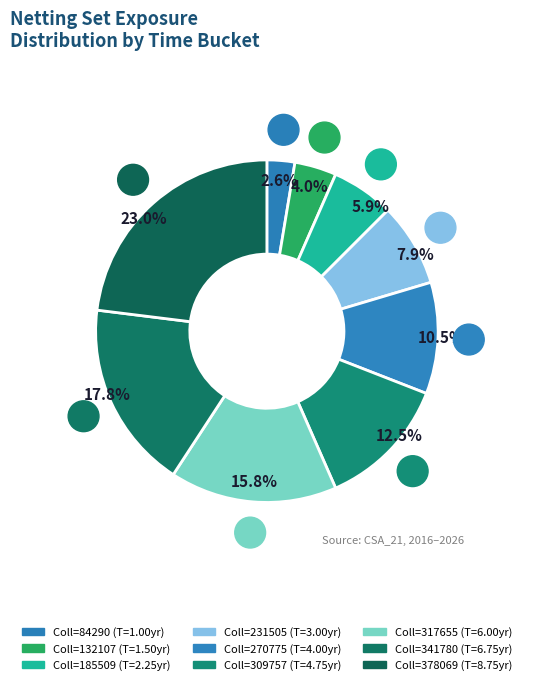

Is there a majority slice in this chart?

No